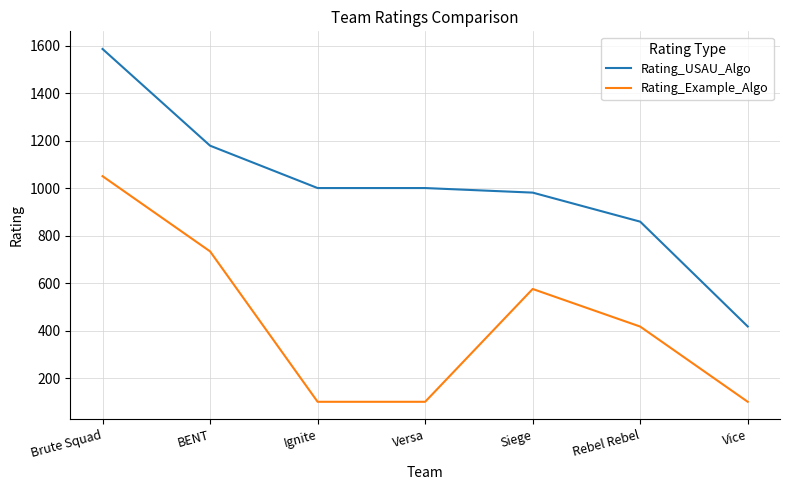

Is the value of Rating_Example_Algo at Versa greater than the value of Rating_USAU_Algo at Versa?

No